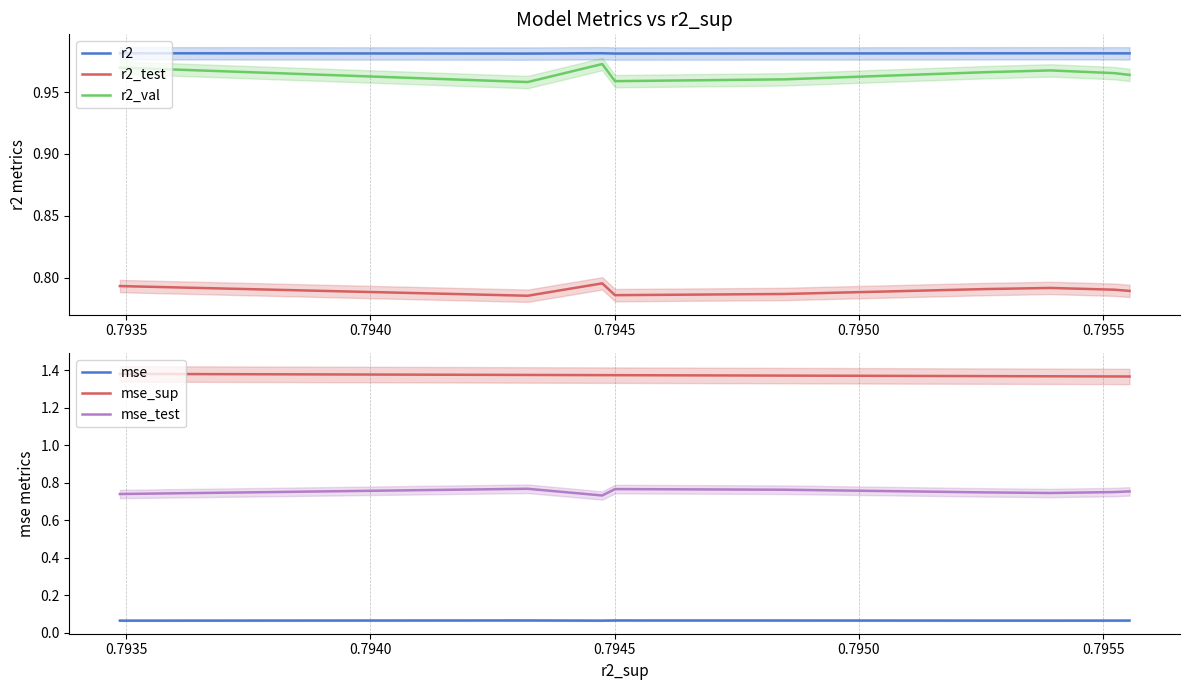

What is the greatest value displayed?

1.4